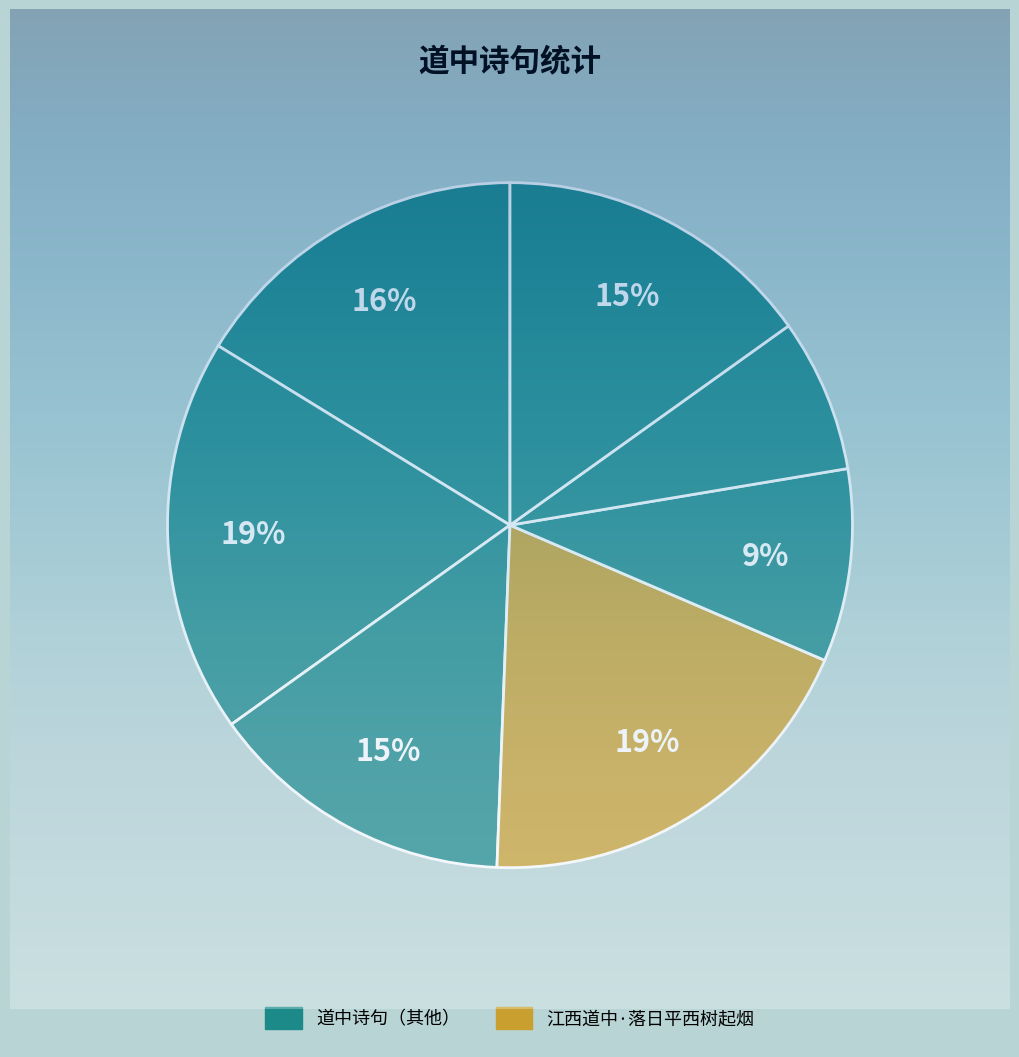

How many slices are in this pie chart?

7